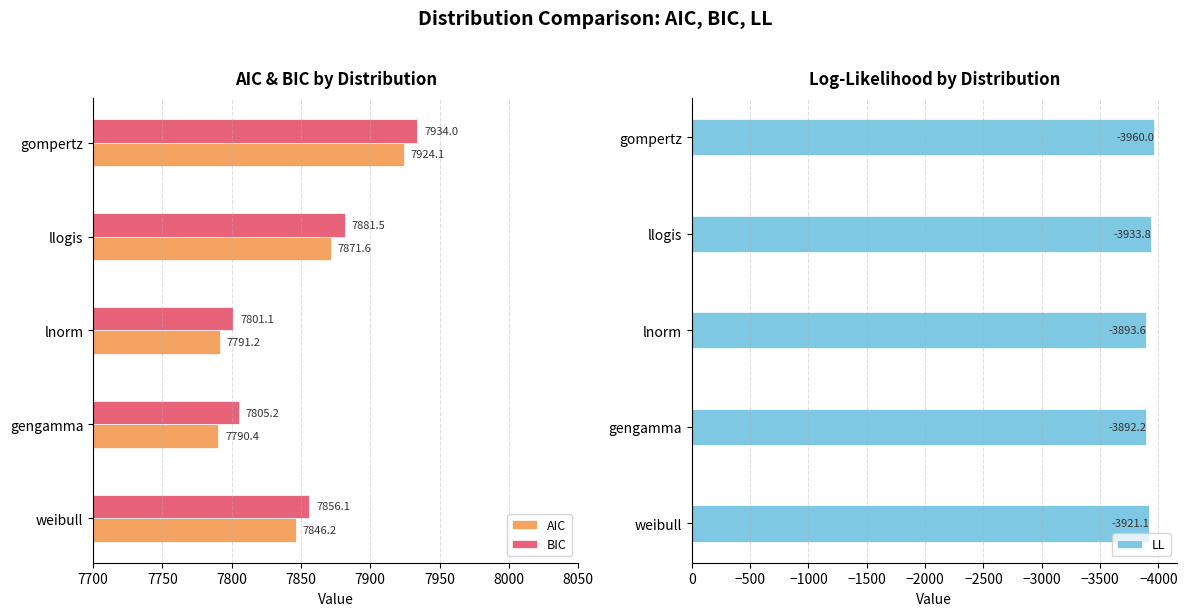

What value does the BIC series have at lnorm?

7801.1